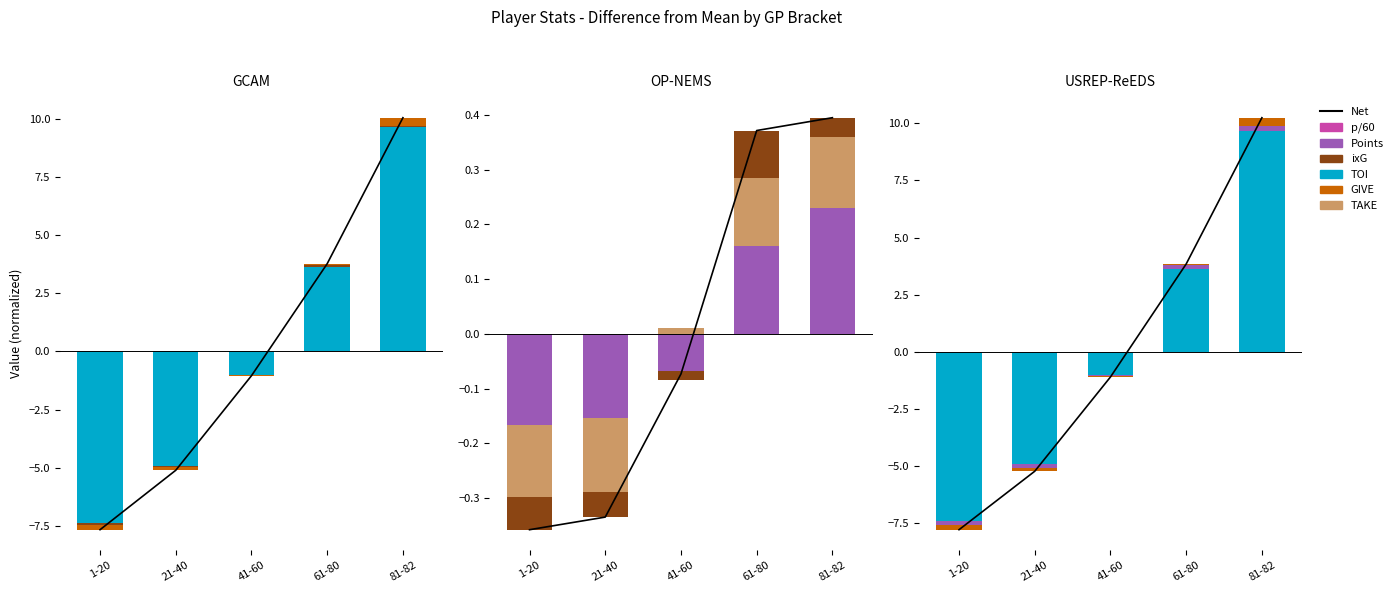

What is the approximate value of Net at 81-82?

10.2